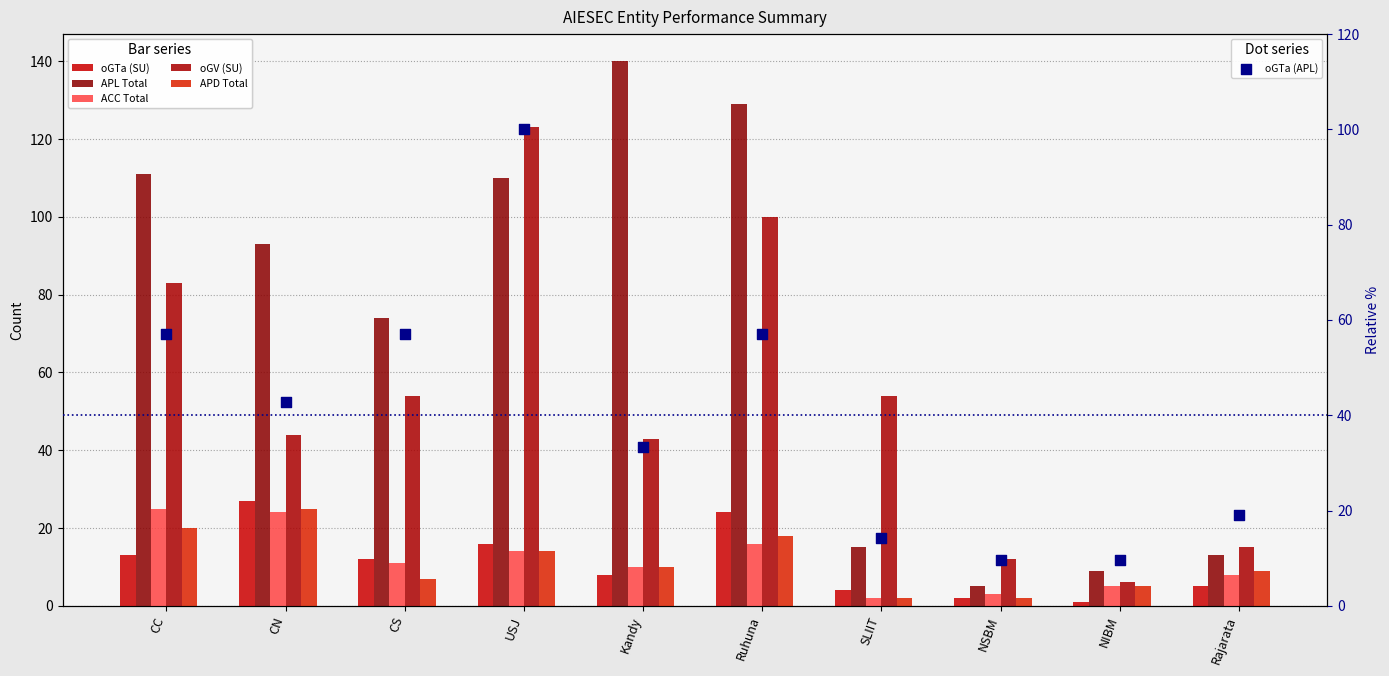

Which series reaches the minimum Y coordinate?

oGTa (SU)